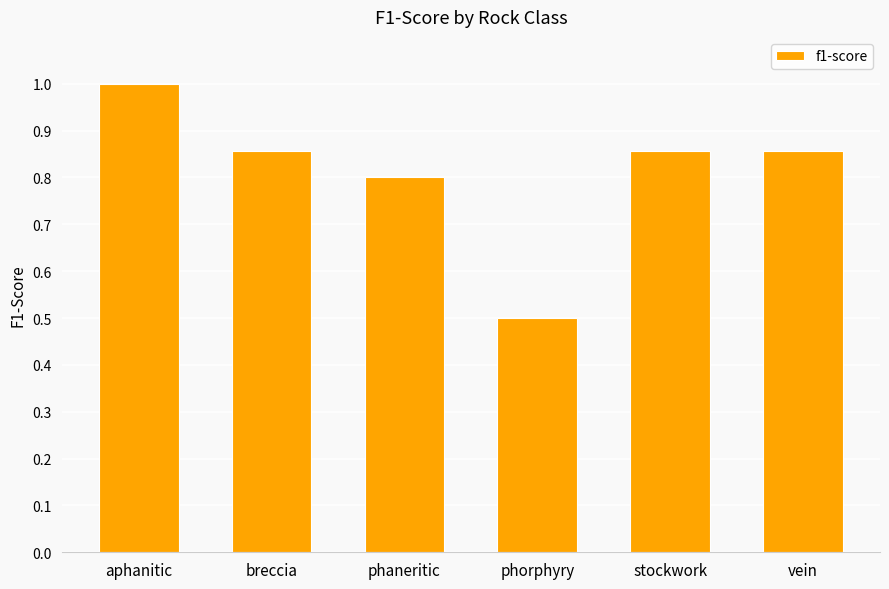

What is the difference between the values at phorphyry and vein?

0.4